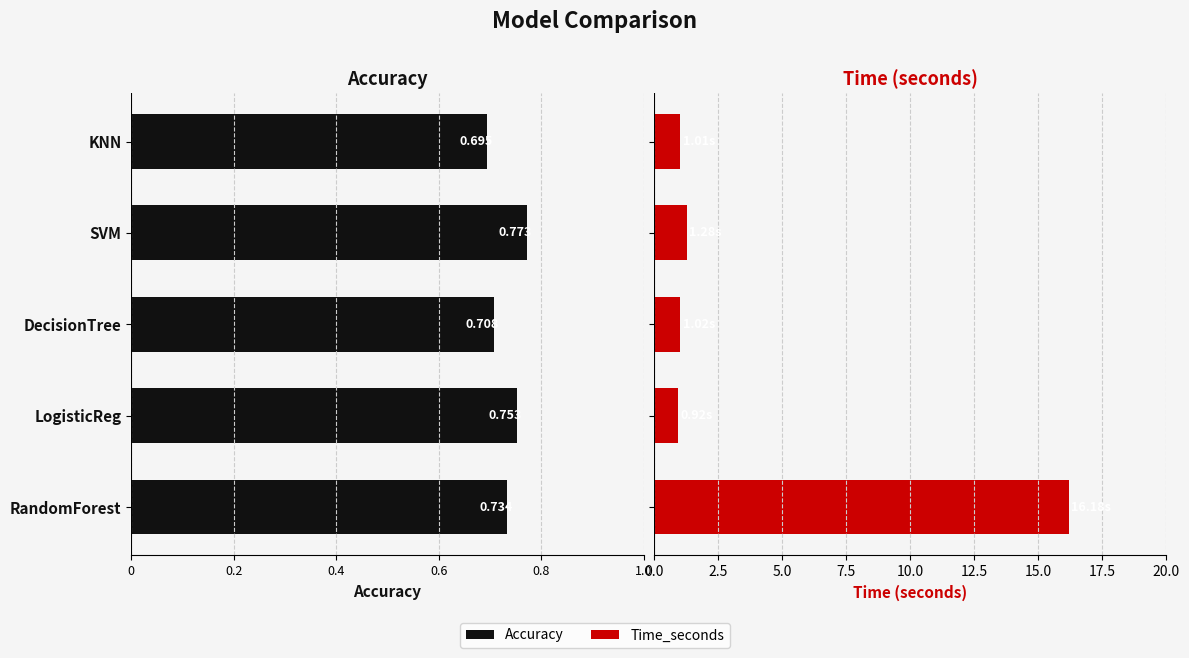

Between DecisionTree and SVM, which series saw the biggest shift?

Time_seconds